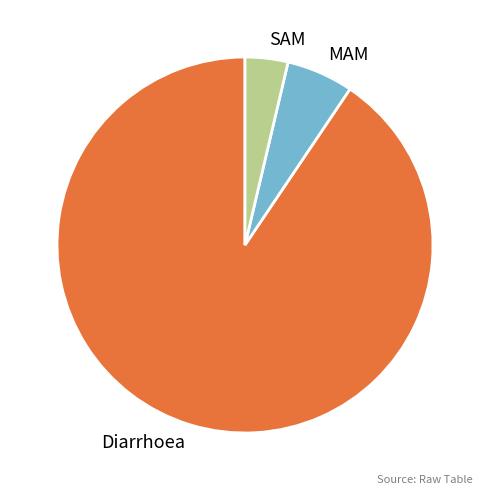

Rank the categories by value from lowest to highest.

SAM, MAM, Diarrhoea